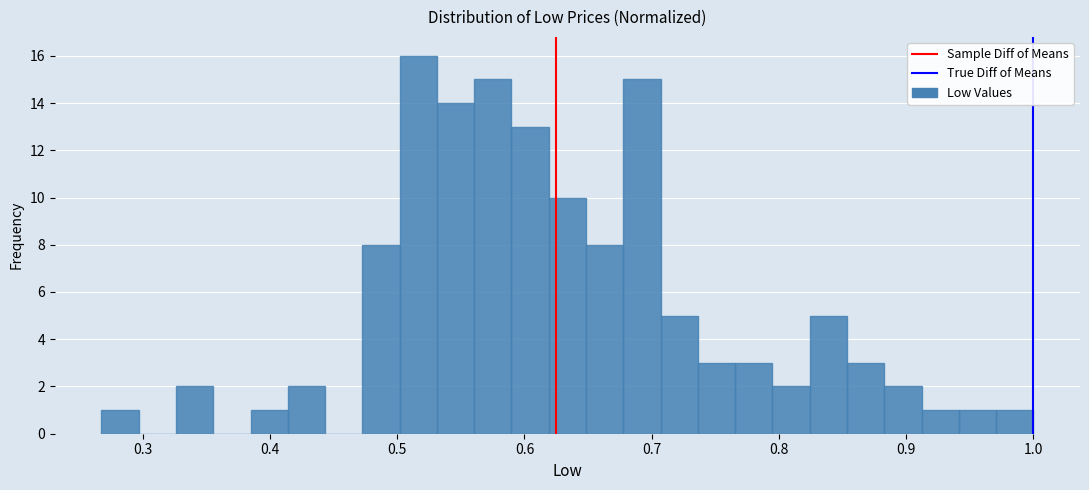

Read against the x-axis, roughly where is the centre of the tallest bar?

0.52